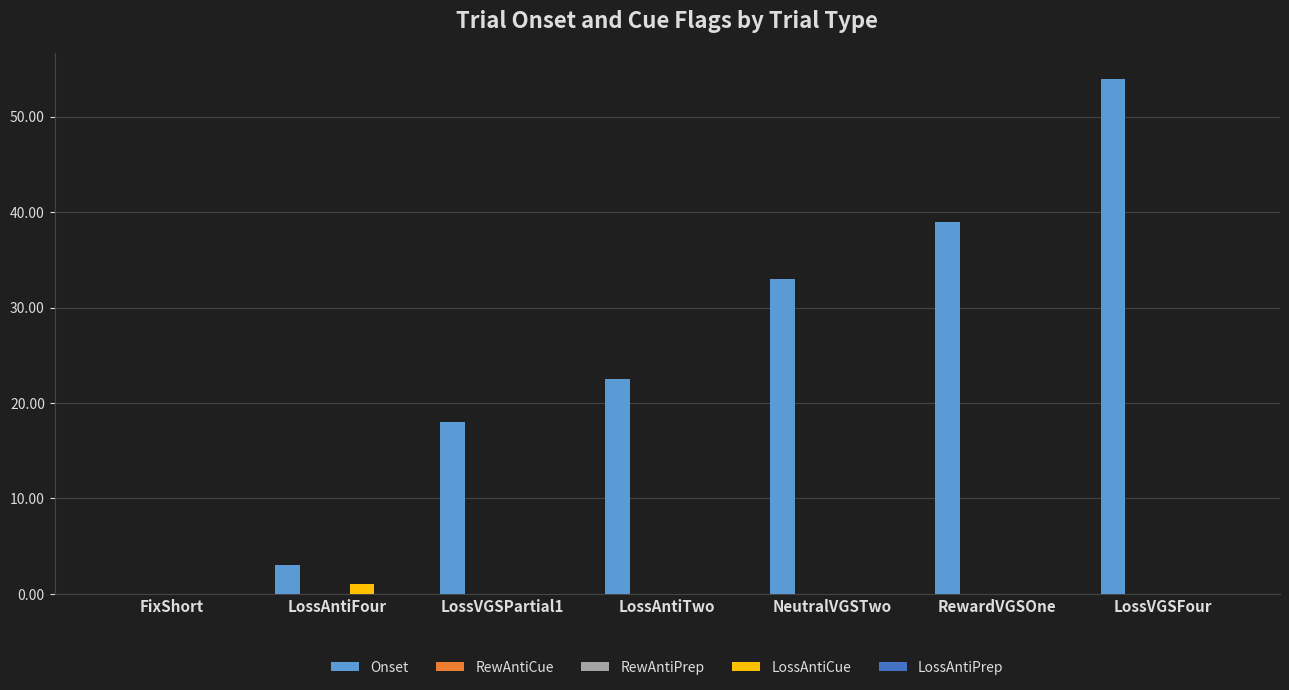

How many data points does each series have?

7